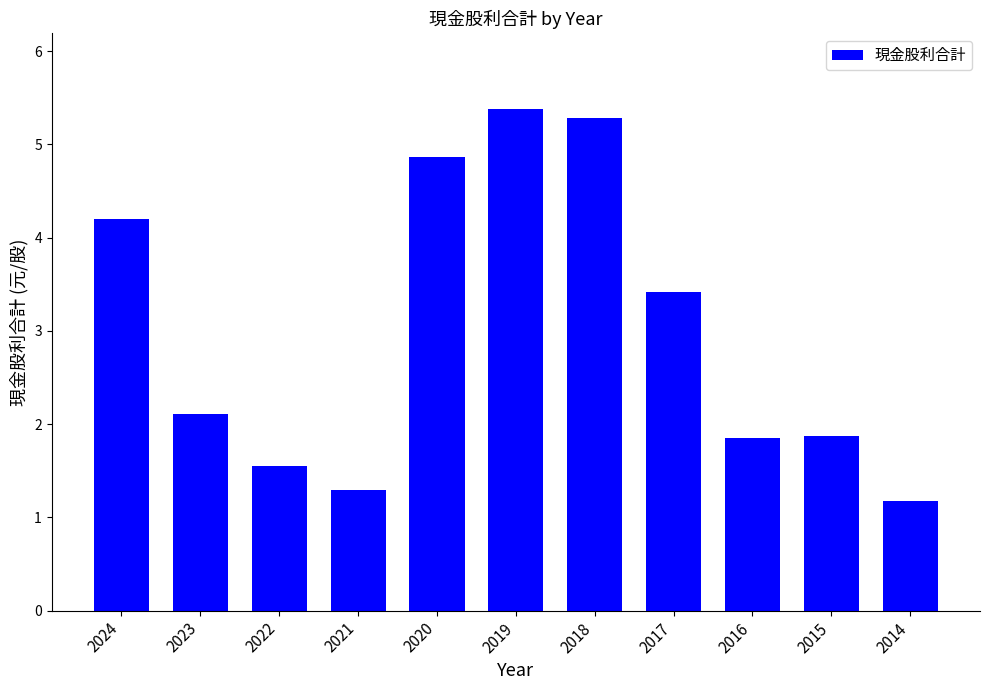

How many bars are there in total?

11